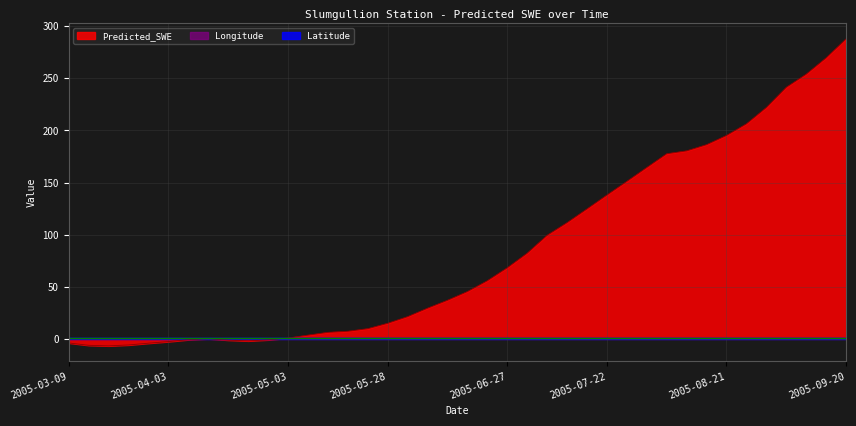

The value of Latitude at 2005-04-23 is 0.4. True or false?

False